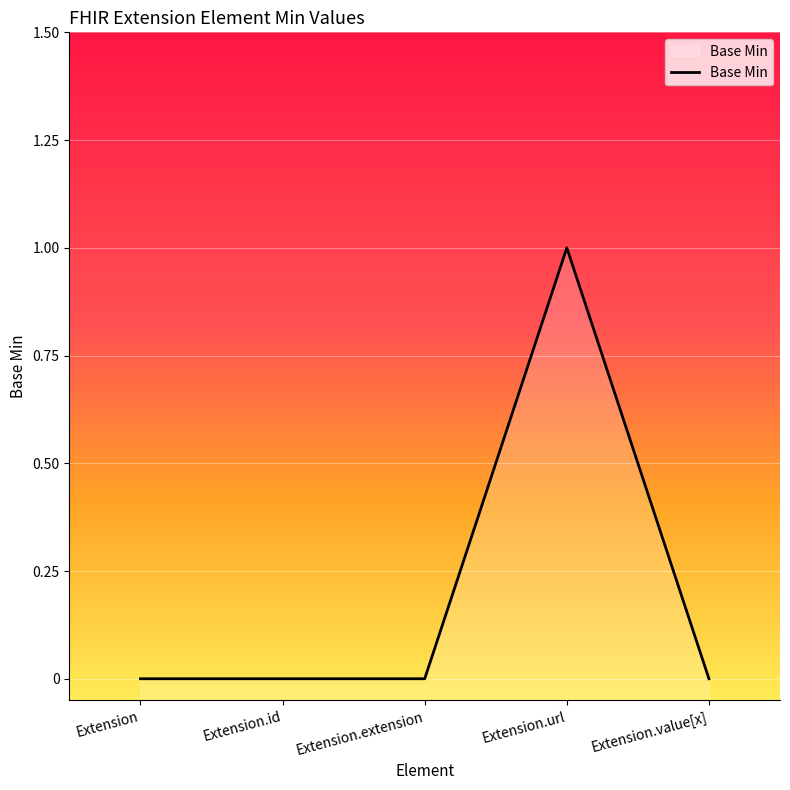

What position from the right is Extension.url?

2